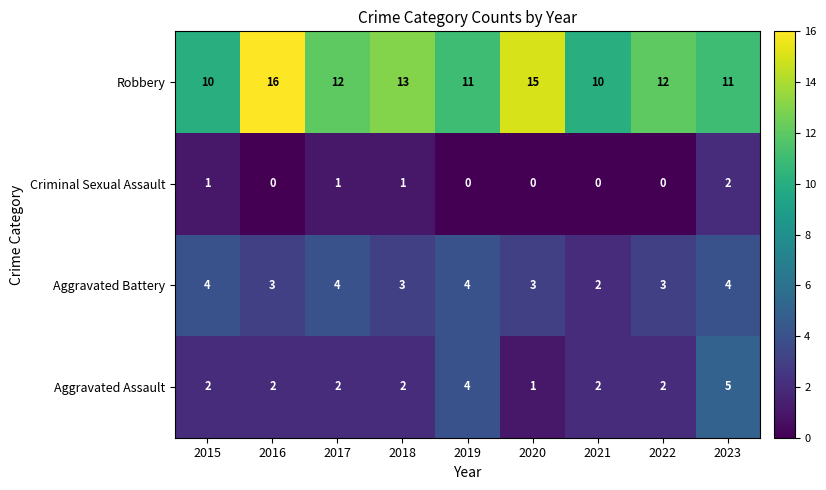

At which category does the chart reach its peak across all series?

2016